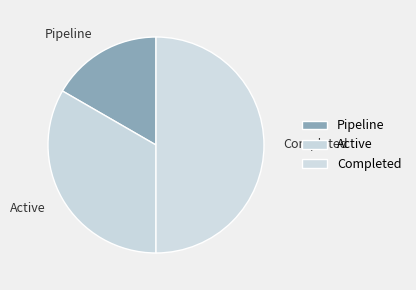

Count the number of slices in the pie.

3